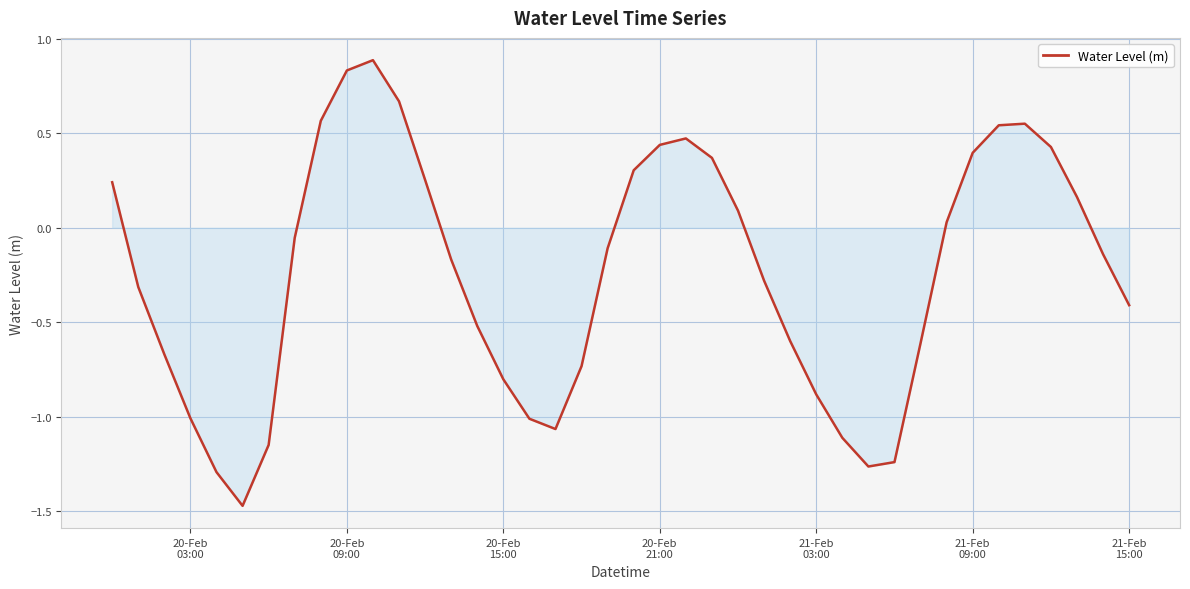

What is the difference between the maximum and minimum values?

2.4